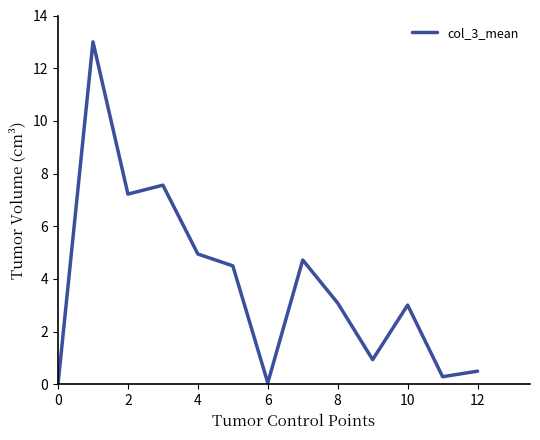

What is the maximum value shown in the chart?

13.0